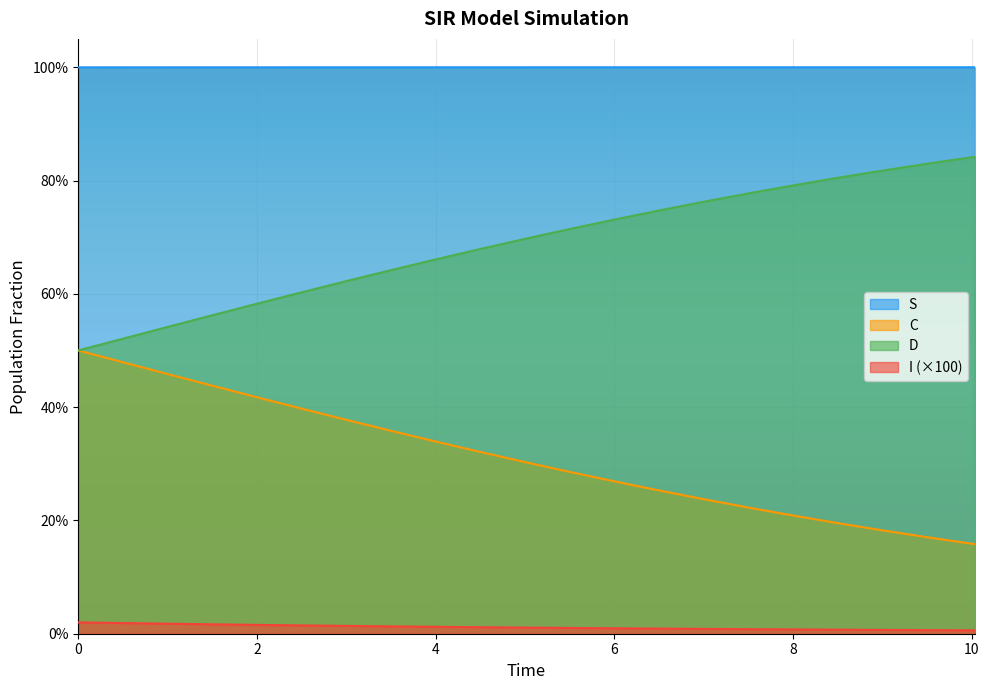

What are all the series names shown in the legend?

S, C, D, I (×100)